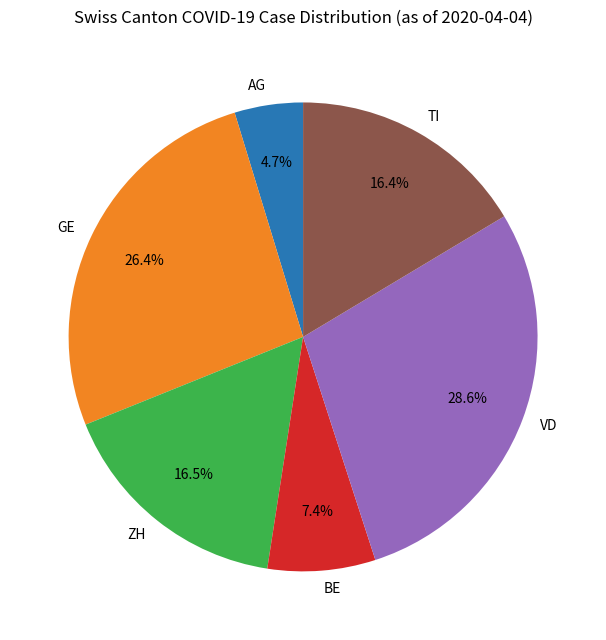

The AG slice represents 9% of the pie. True or false?

False